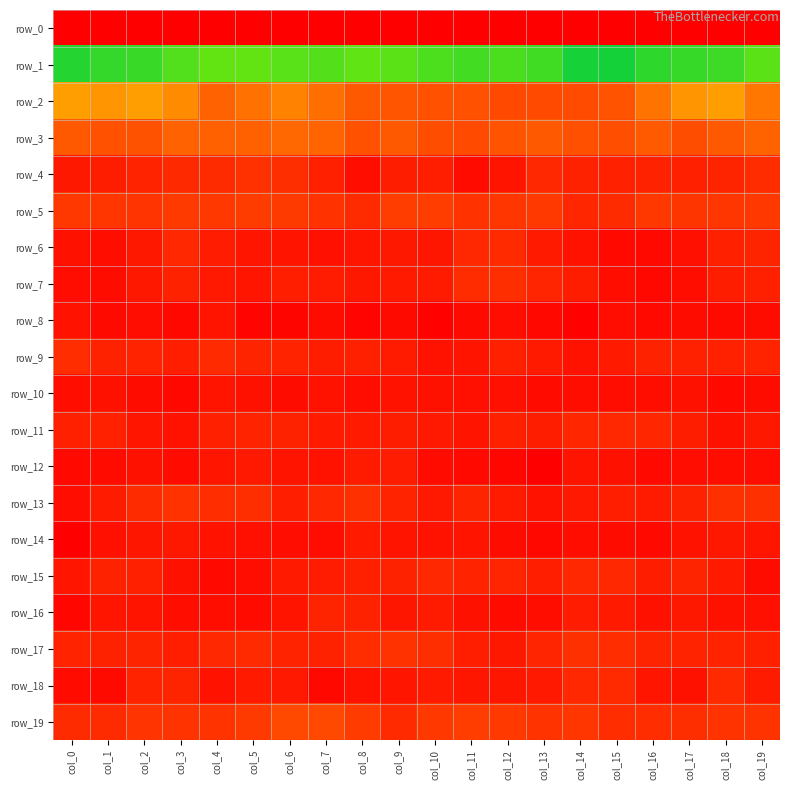

How many values in the row_9 series are below -1?

17